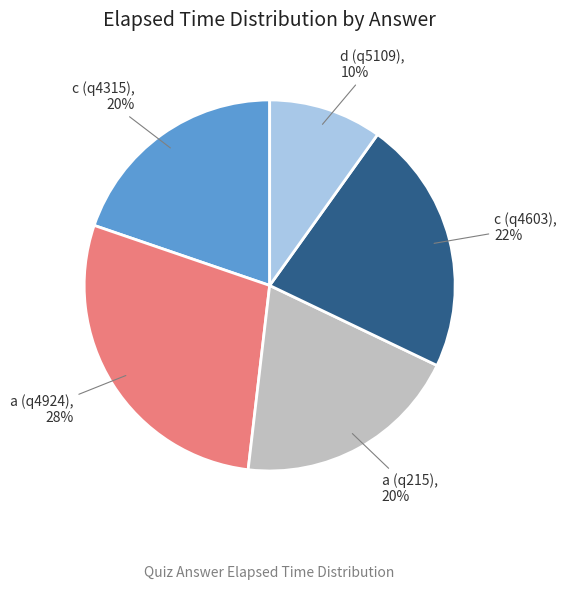

Combined, do c (q4603) and d (q5109) account for over 50%?

No